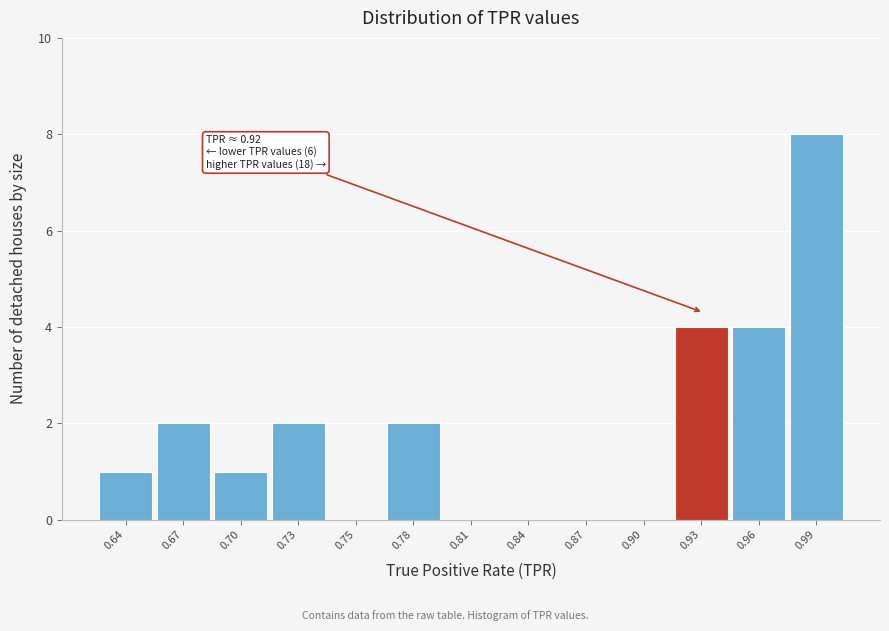

Reading left to right, list all the values displayed in this chart.

0.64=1	0.67=2	0.70=1	0.73=2	0.75=0	0.78=2	0.81=0	0.84=0	0.87=0	0.90=0	0.93=4	0.96=4	0.99=8